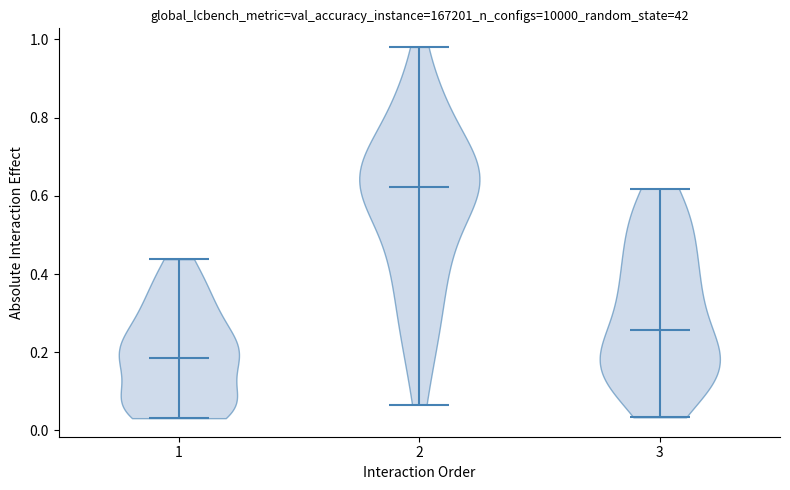

Reading left to right, read every violin against the y-axis: where its median line is, and the lowest and highest points it reaches. The values are not printed on the chart, so give them approximately, as read against the axis.

1: median line 0.18, lowest point 0.04, highest point 0.44
2: median line 0.62, lowest point 0.06, highest point 0.98
3: median line 0.26, lowest point 0.04, highest point 0.62